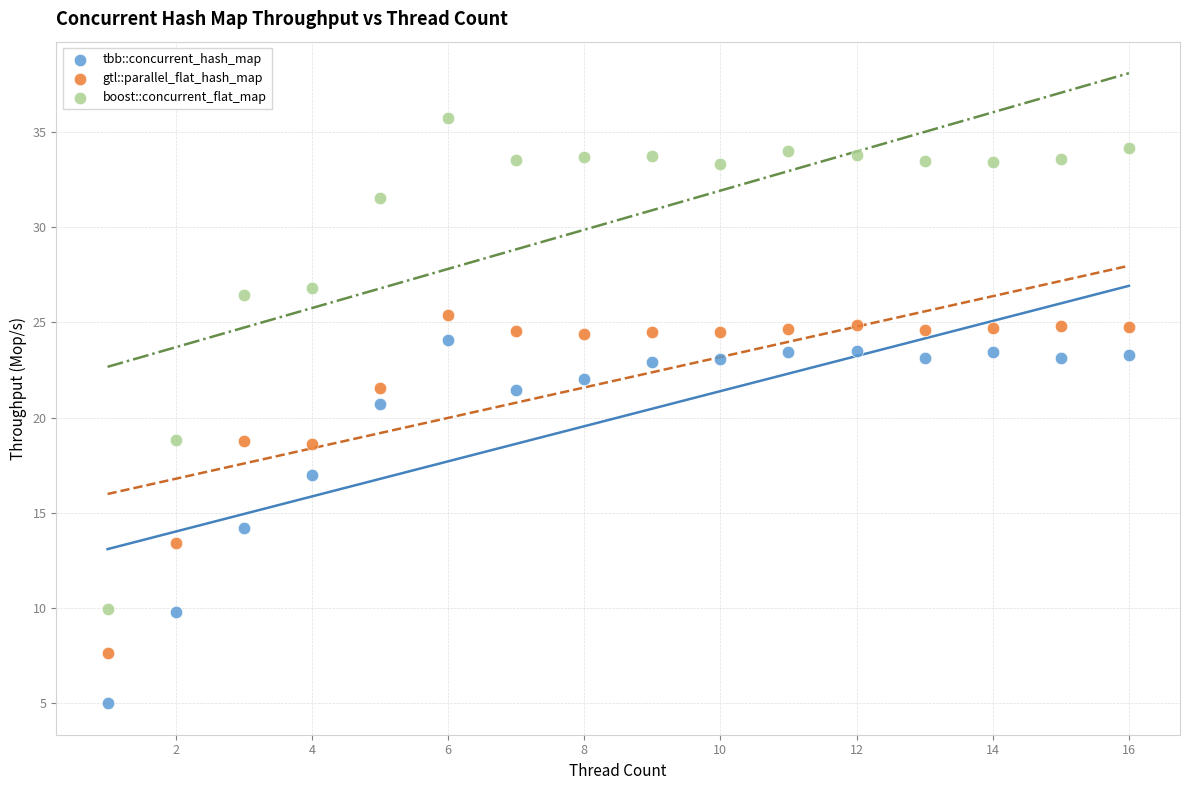

What are all the series names shown in the legend?

tbb::concurrent_hash_map, gtl::parallel_flat_hash_map, boost::concurrent_flat_map